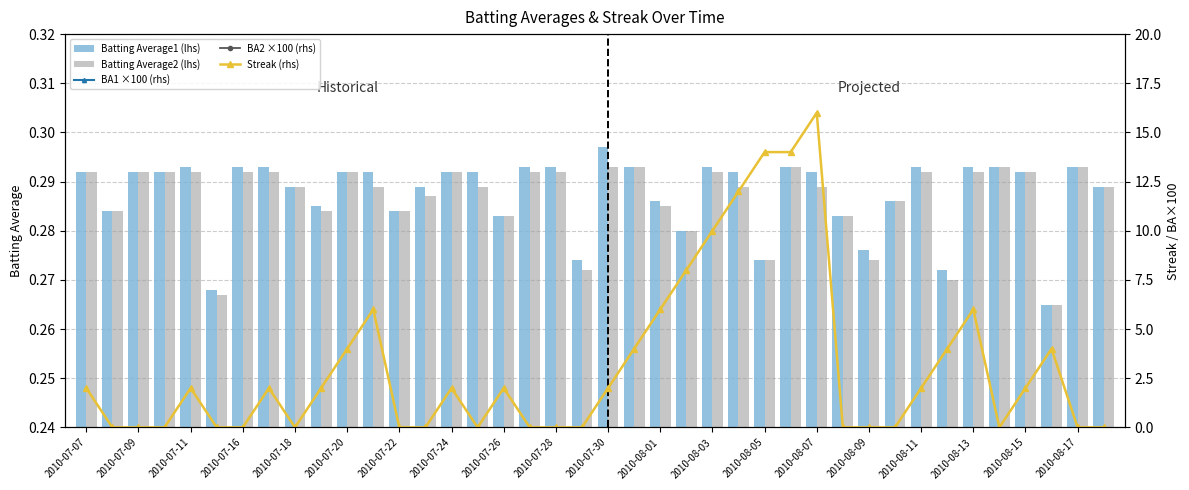

How many Streak (rhs) values are between 0 and 4?

31